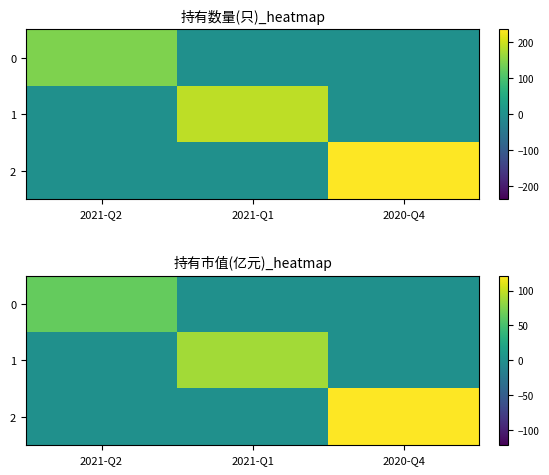

List the series in order of their overall mean, lowest first.

0, 1, 2